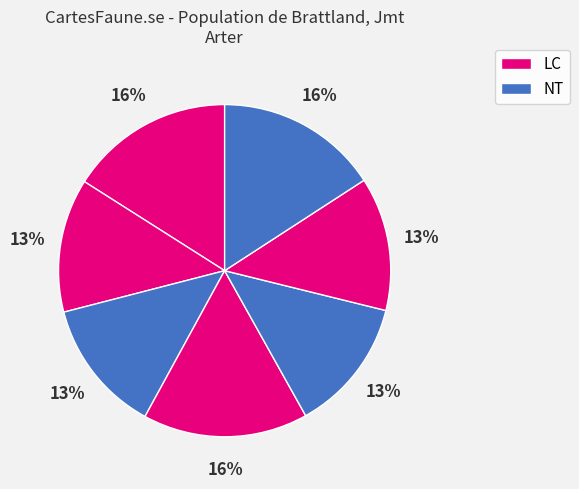

Count the number of slices in the pie.

7